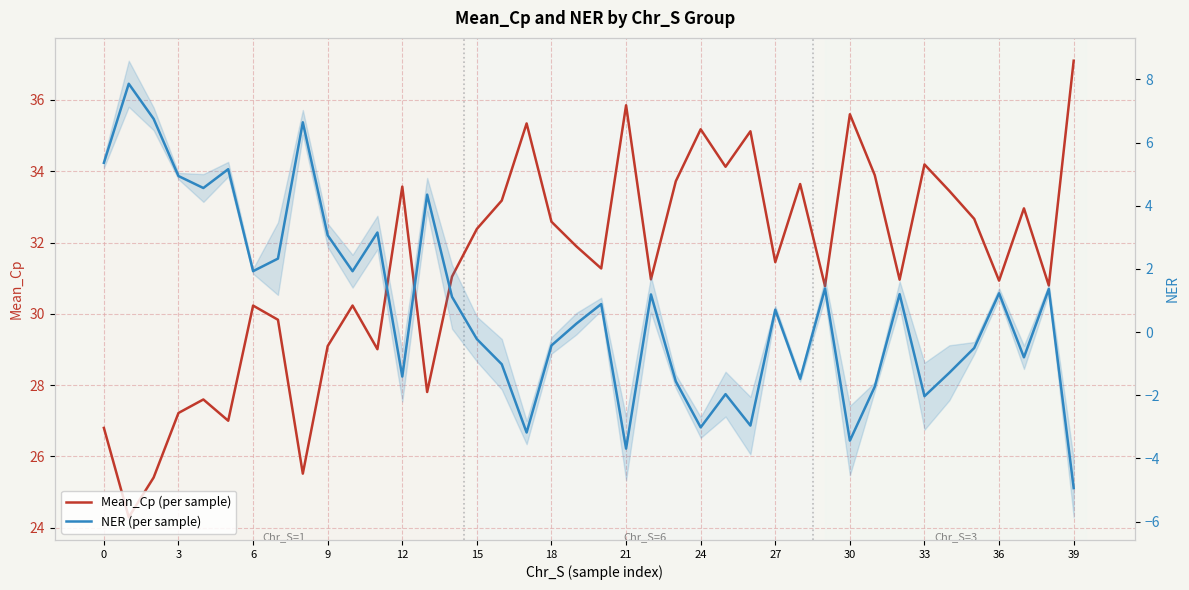

What are all the series names shown in the legend?

Mean_Cp (per sample), NER (per sample)